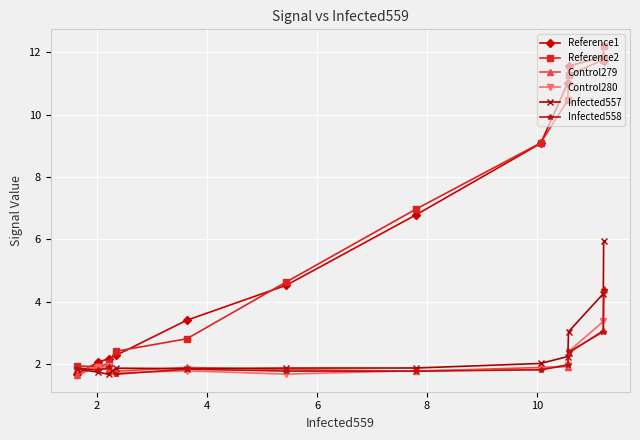

What is the minimum value for Reference1?

1.7